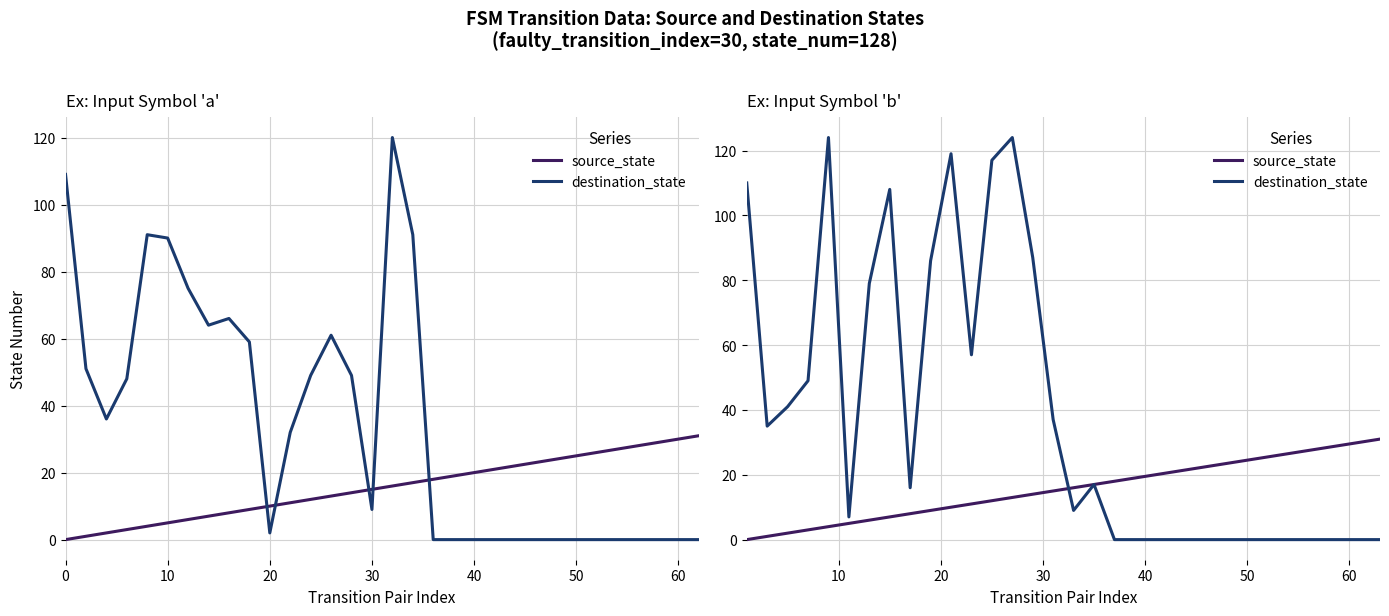

Rank the series by their average value, from lowest to highest.

source_state, destination_state